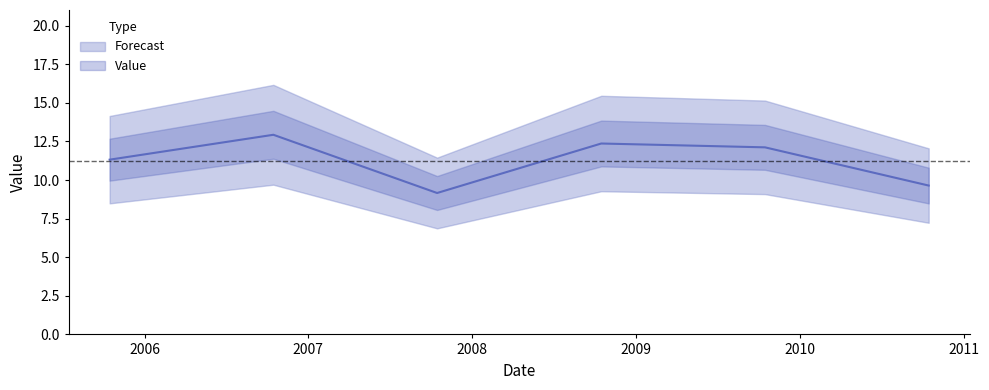

Is it true that the value at 2010-10-15 is 14.4?

False